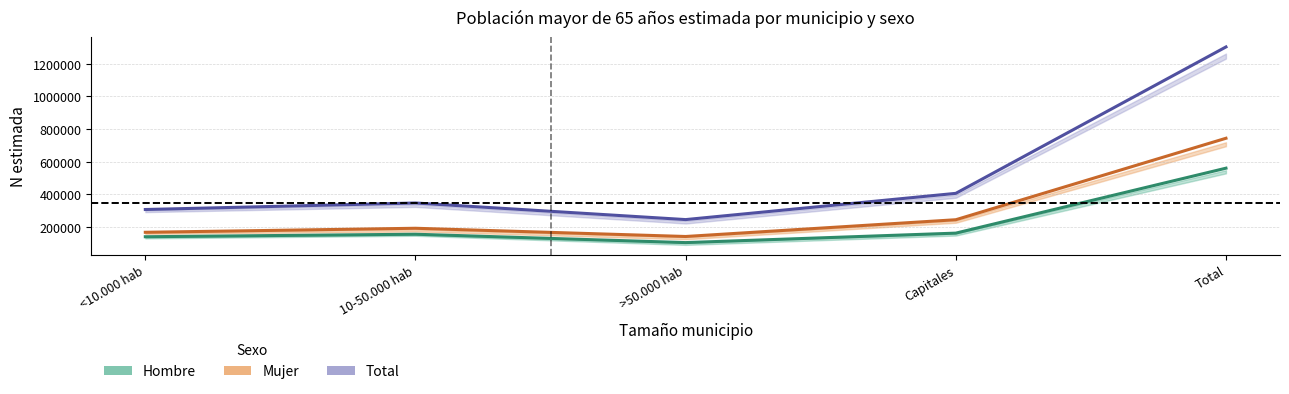

Count the number of data series in this chart.

3